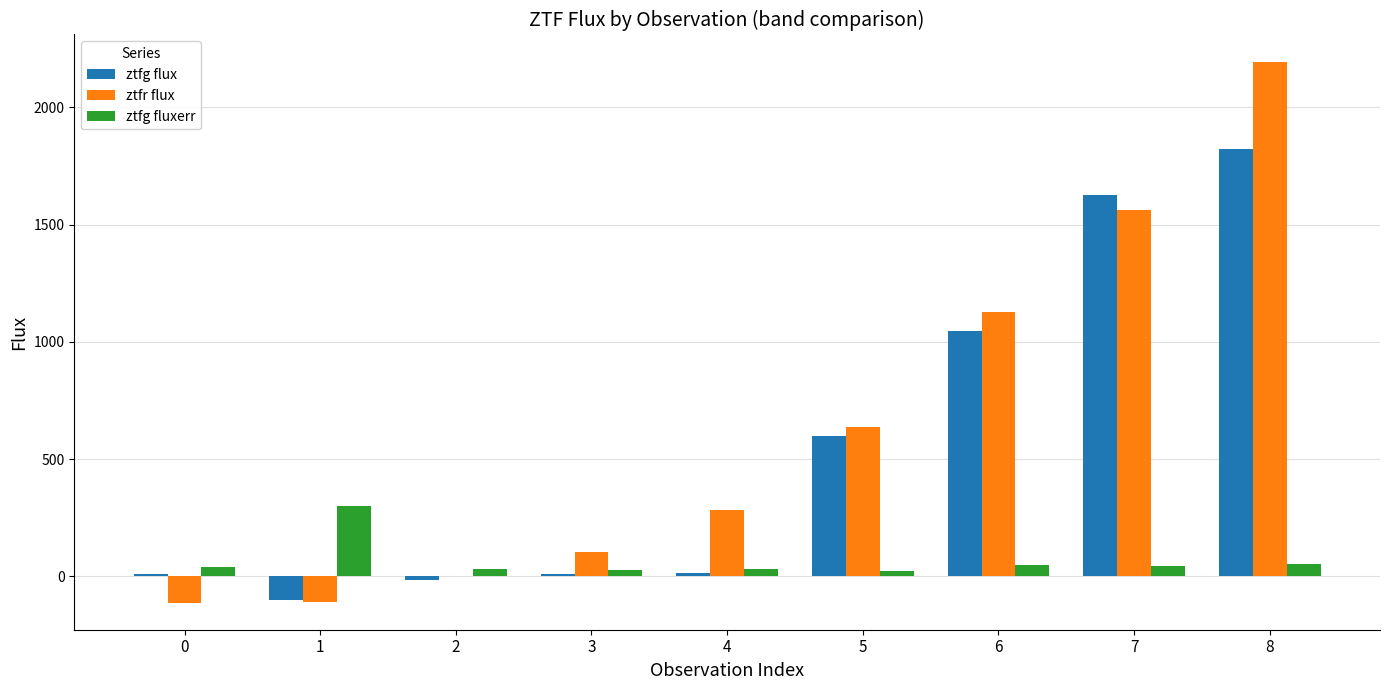

Which series has the largest total across all categories?

ztfr flux